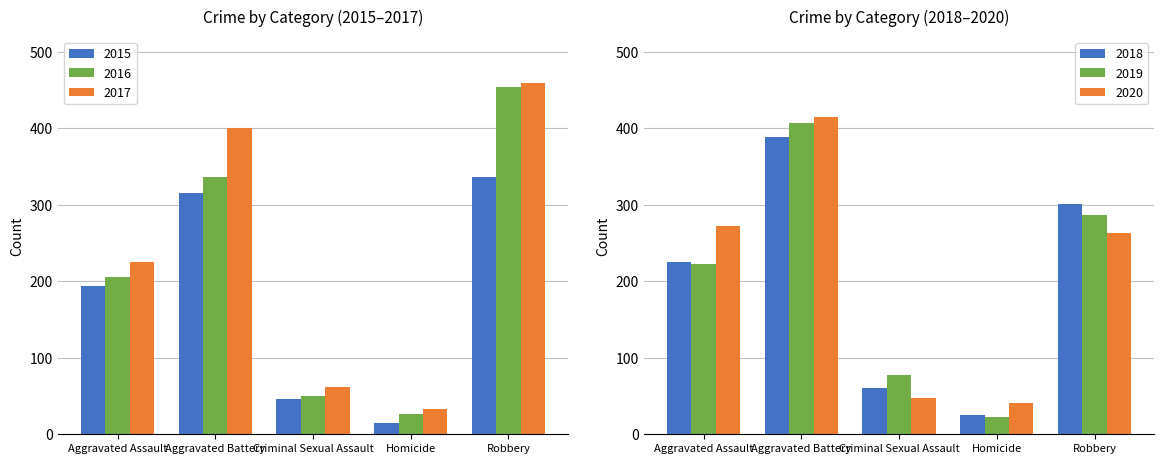

Rank the categories by 2015 value from highest to lowest.

Robbery, Aggravated Battery, Aggravated Assault, Criminal Sexual Assault, Homicide